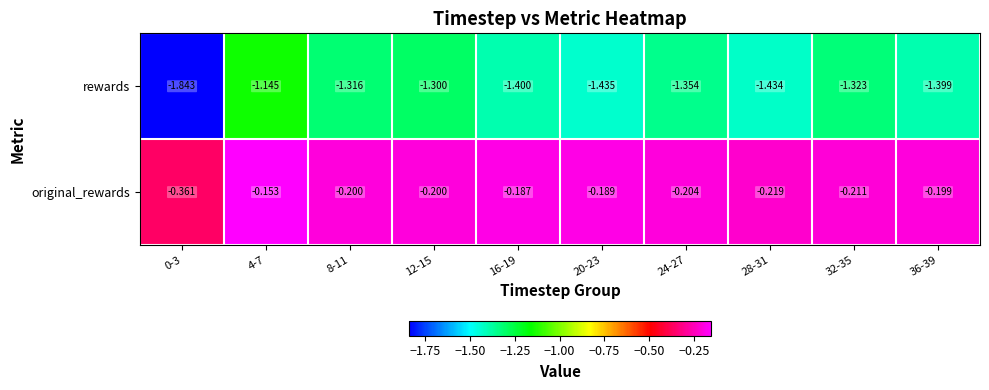

Which series has the largest total across all categories?

original_rewards